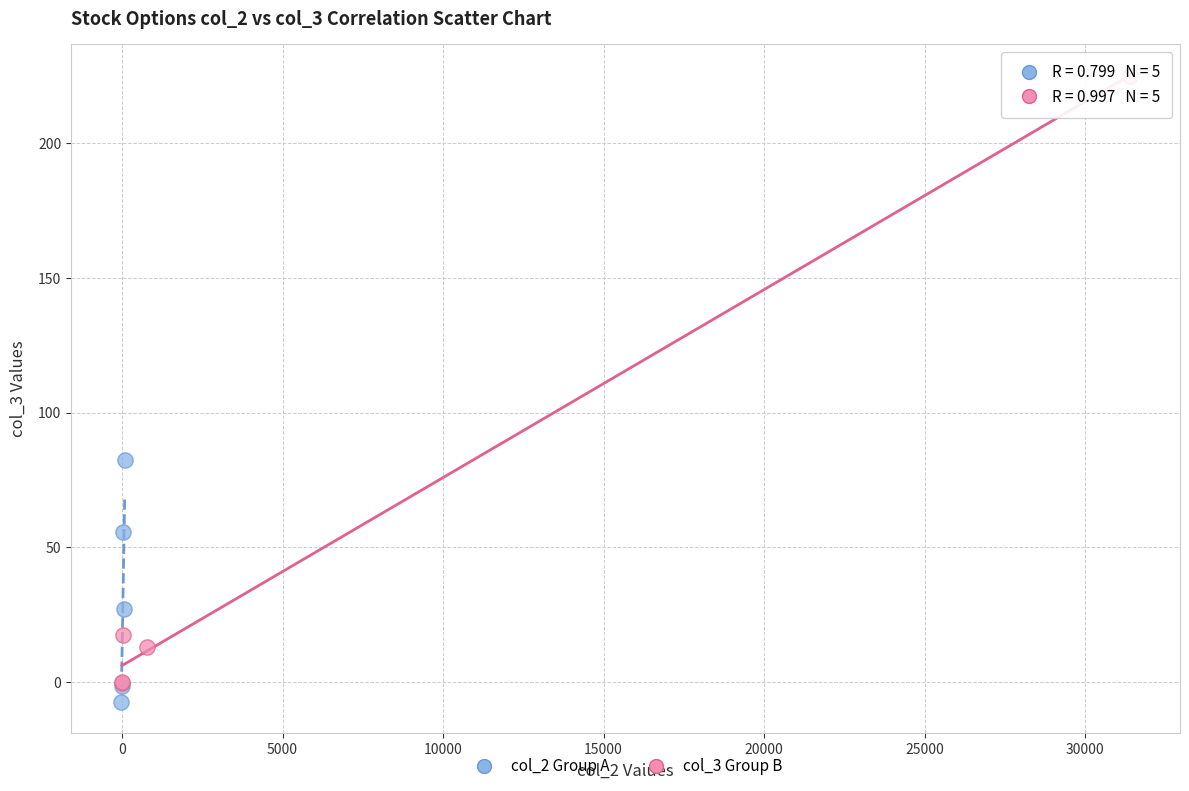

Which series reaches the maximum Y coordinate?

col_3 Group B